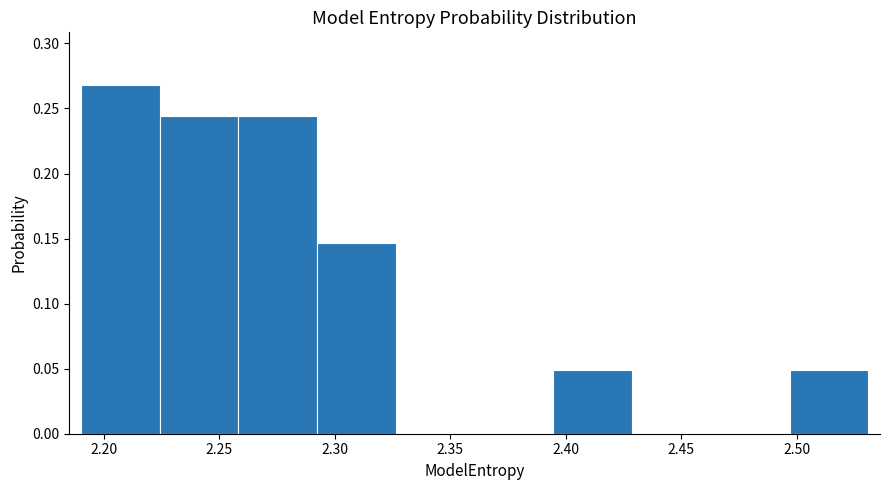

Reading left to right, transcribe this chart: for each bar, give the range it covers on the x-axis and its height. Neither the bar edges nor the heights are printed on the chart, so give them approximately, as read against the axes.

2.190 to 2.225: 0.270
2.225 to 2.260: 0.245
2.260 to 2.290: 0.245
2.290 to 2.325: 0.145
2.325 to 2.360: 0
2.360 to 2.395: 0
2.395 to 2.430: 0.050
2.430 to 2.465: 0
2.465 to 2.495: 0
2.495 to 2.530: 0.050